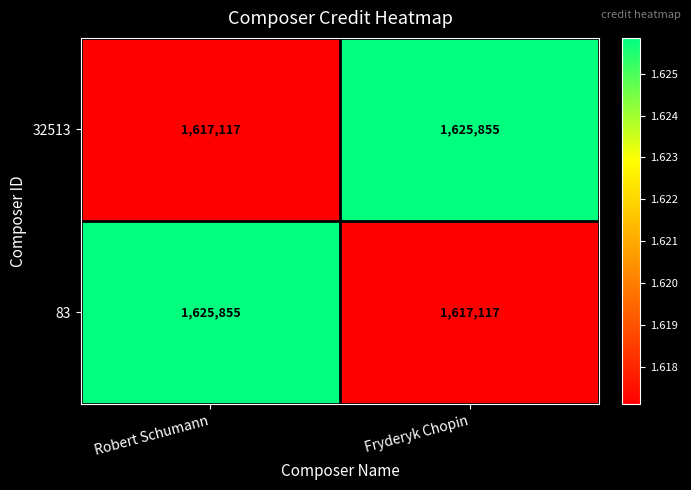

What is the sum of all 83 values?

3242972